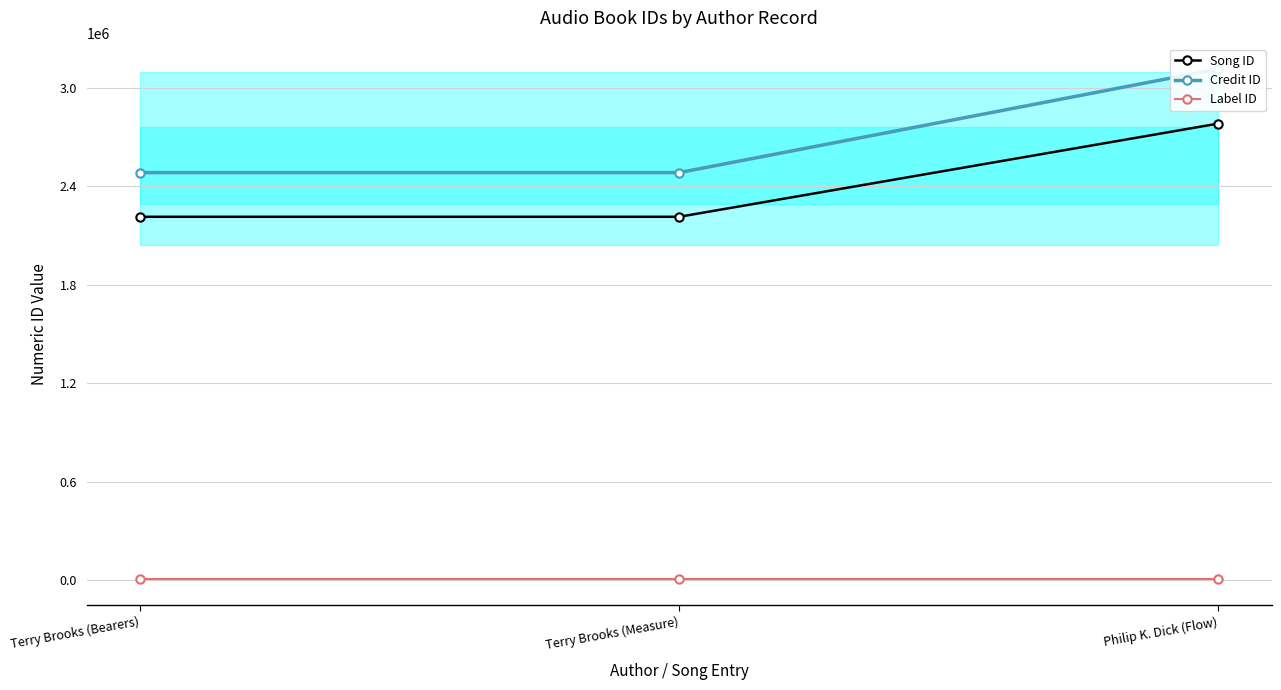

How many values in the credit series exceed 2482315?

1